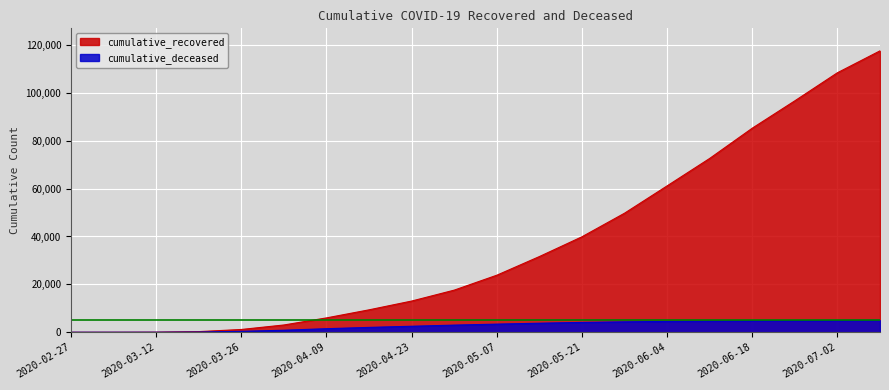

Reading left to right, extract all data points from this chart.

cumulative_recovered: 3	9	40	258	1155	3035	5992	9362	13030	17589	23820	31610	39874	49723	61131	72598	85231	96659	108381	117528
cumulative_deceased: 0	0	6	82	385	841	1485	2026	2503	2979	3390	3772	4108	4350	4531	4680	4781	4861	4935	4998